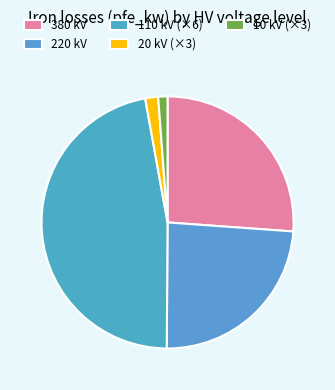

Which category has the biggest portion of the pie?

110 kV (×6)